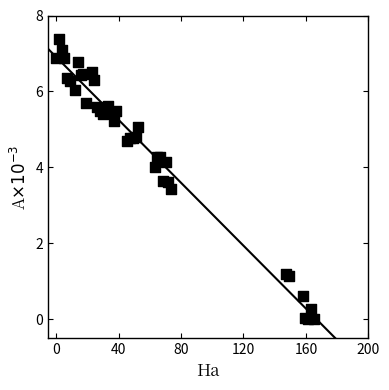

What Y value in the scatter plot is closest to 3?

3.4